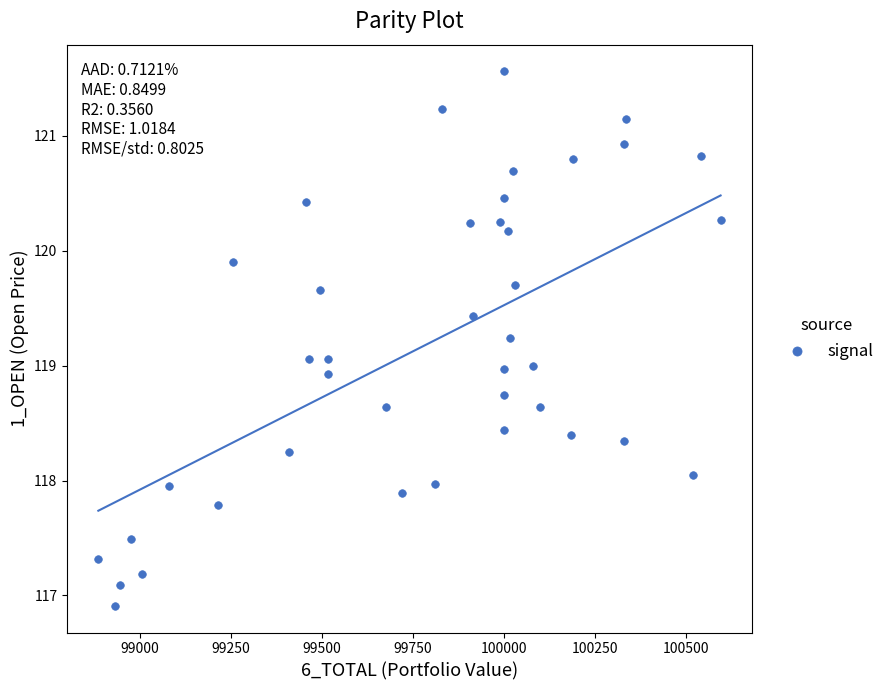

What is the range of X values (max minus min)?

1710.0